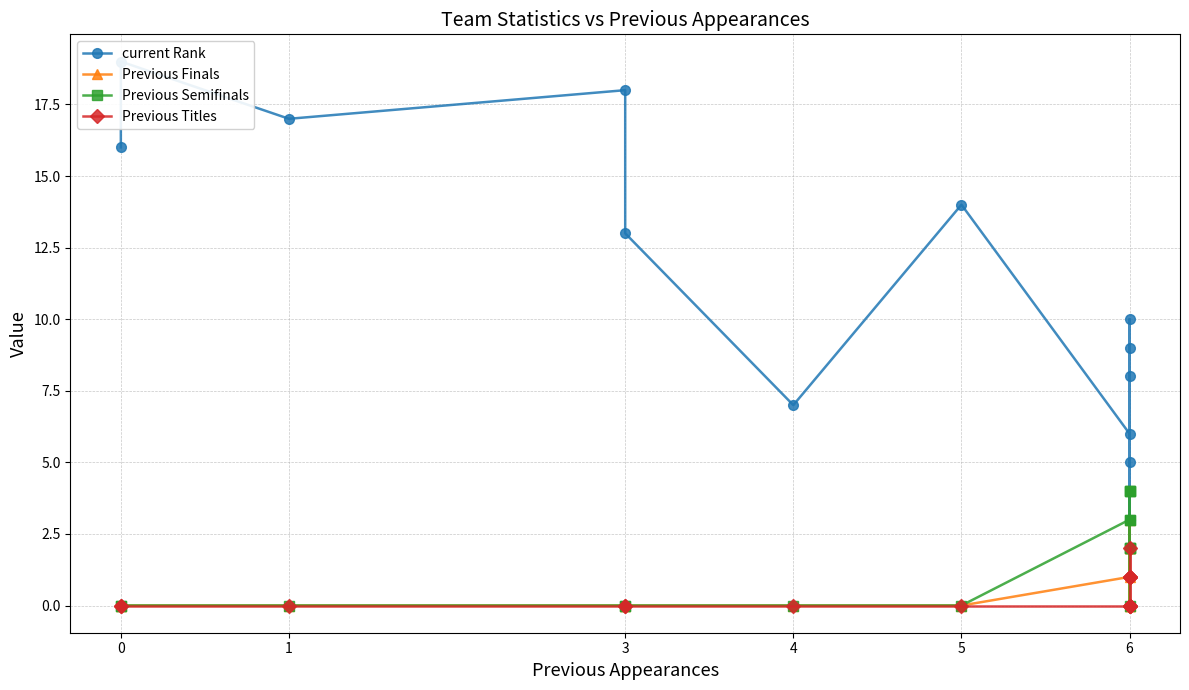

Between 6 and 7, which is larger?

6